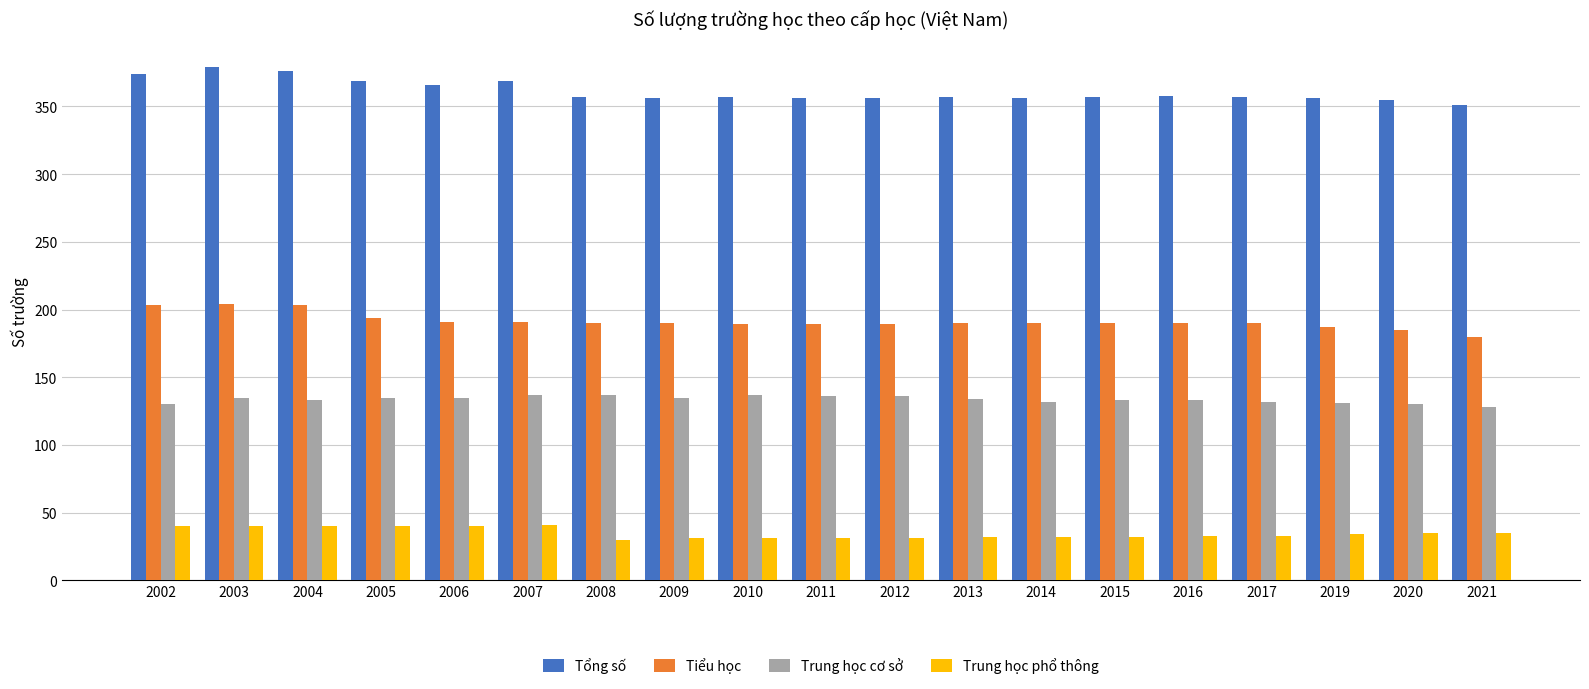

Is it true that Trung học cơ sở equals 130 at 2020?

True